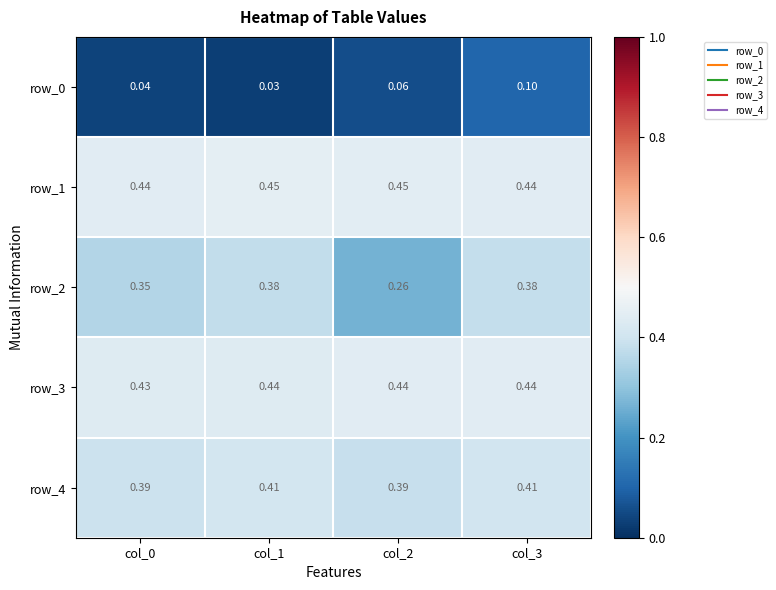

Is it true that row_4 equals 0.1 at col_2?

False